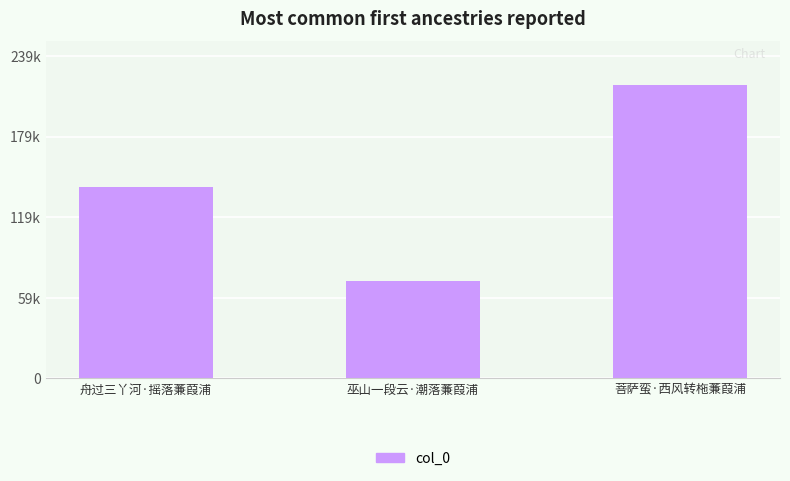

At which label does the data first exceed 142203?

菩萨蛮·西风转柂蒹葭浦